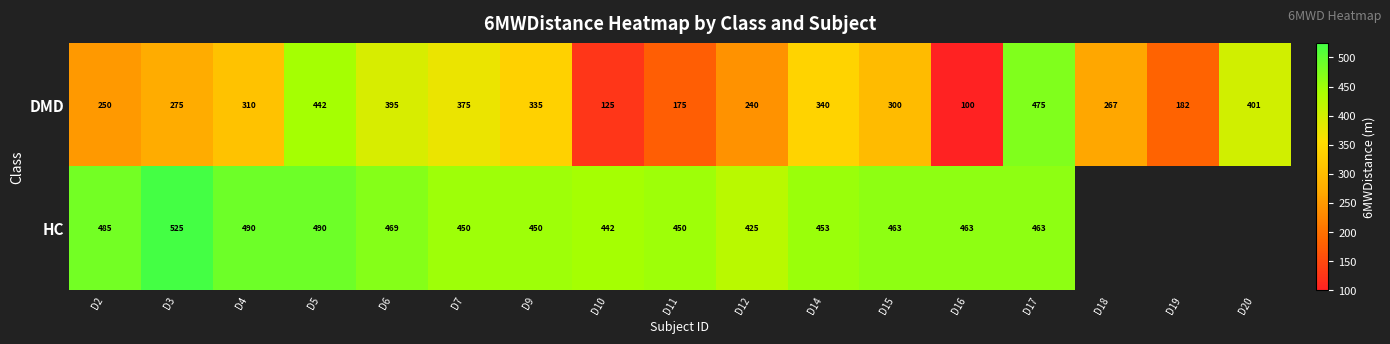

Where is DMD nearest to the value 287?

D3